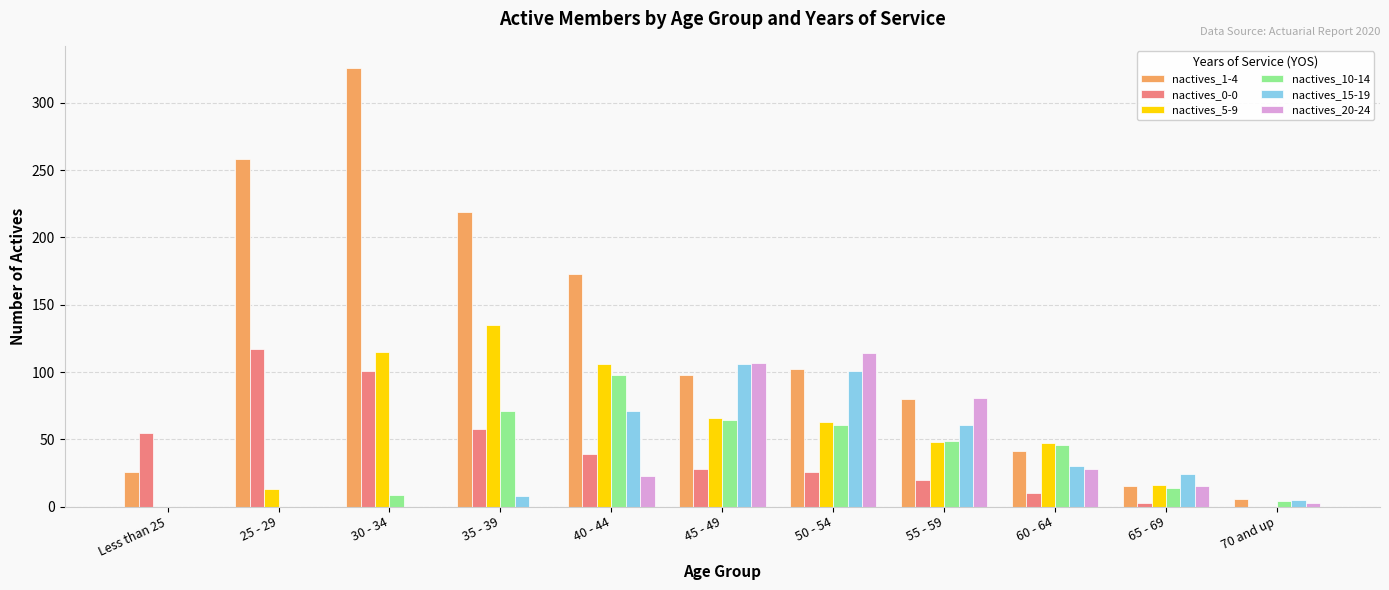

At which category does the chart reach its peak across all series?

30 - 34